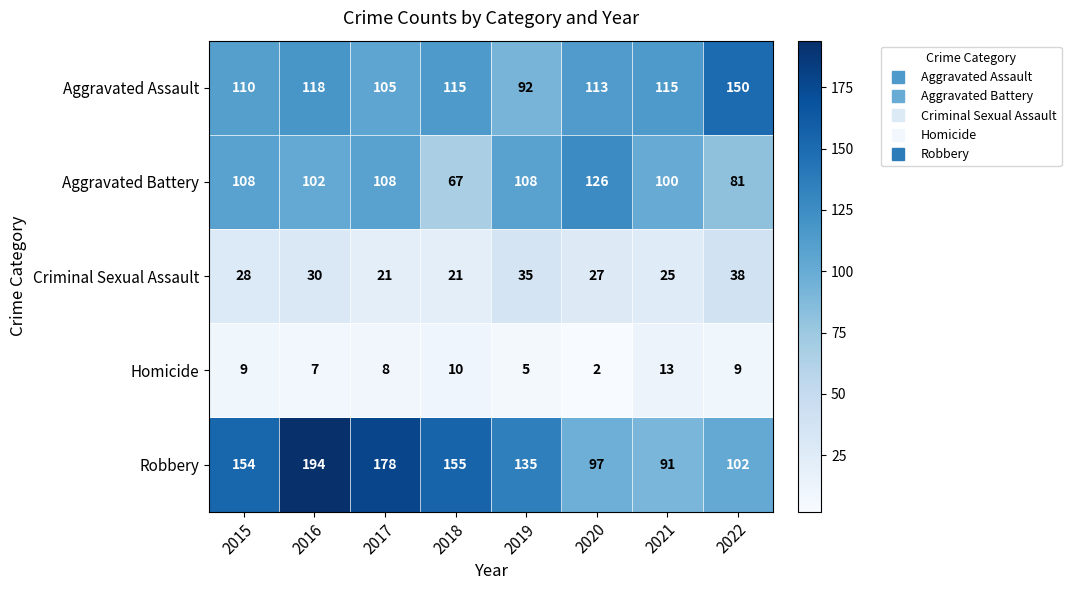

Rank the series at 2016 from lowest to highest value.

Homicide, Criminal Sexual Assault, Aggravated Battery, Aggravated Assault, Robbery